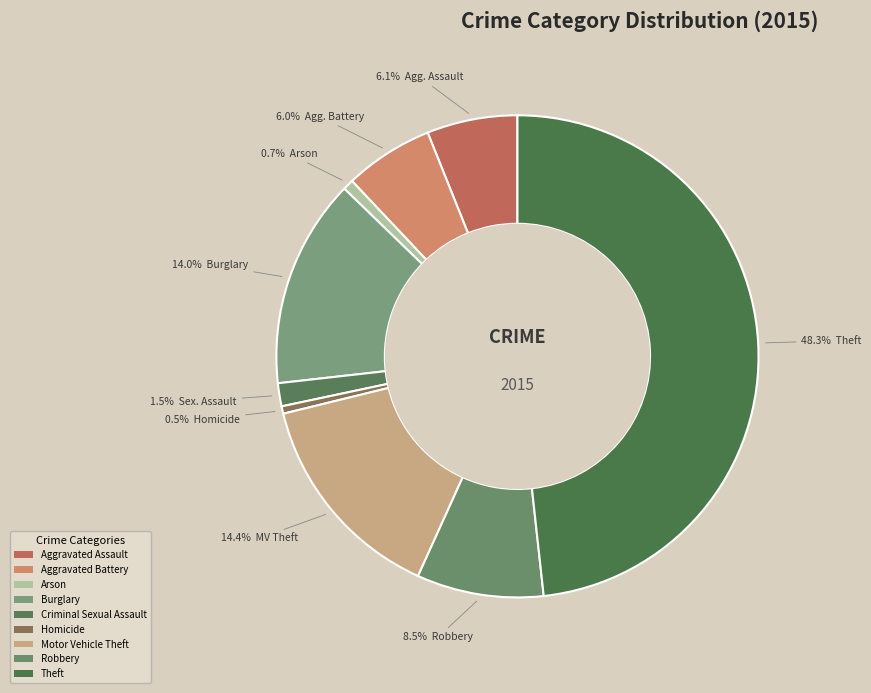

Does Aggravated Battery represent more than half of the total?

No